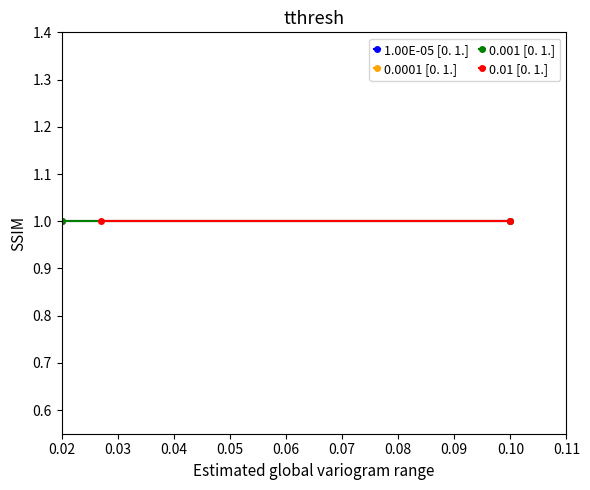

Is it true that CCS_IS equals 1.8 at 0.0?

False